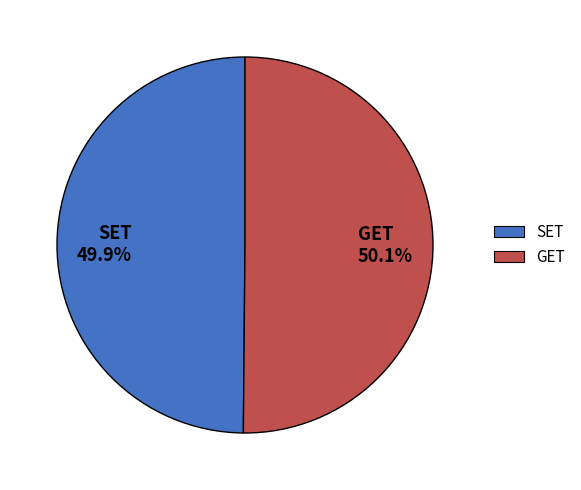

Is there any slice that represents more than half of the pie?

Yes